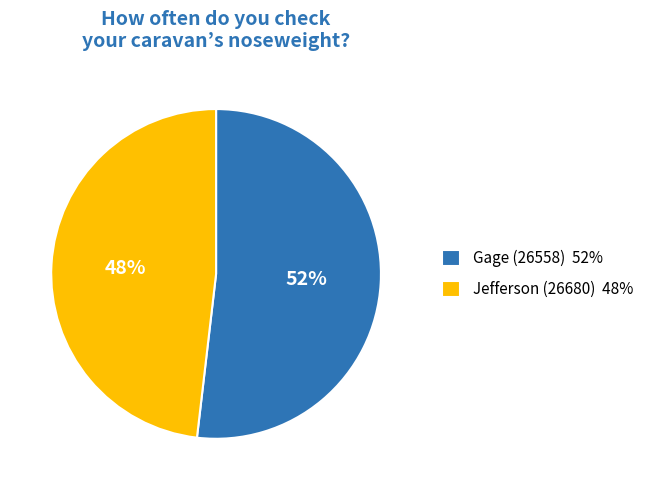

True or false: Gage (26558) accounts for 47% of the total.

False